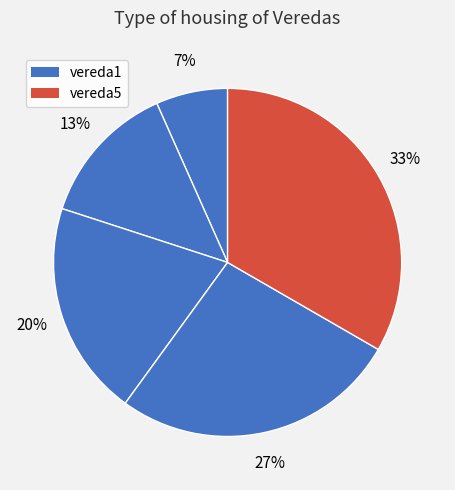

Which slice is the largest?

vereda5